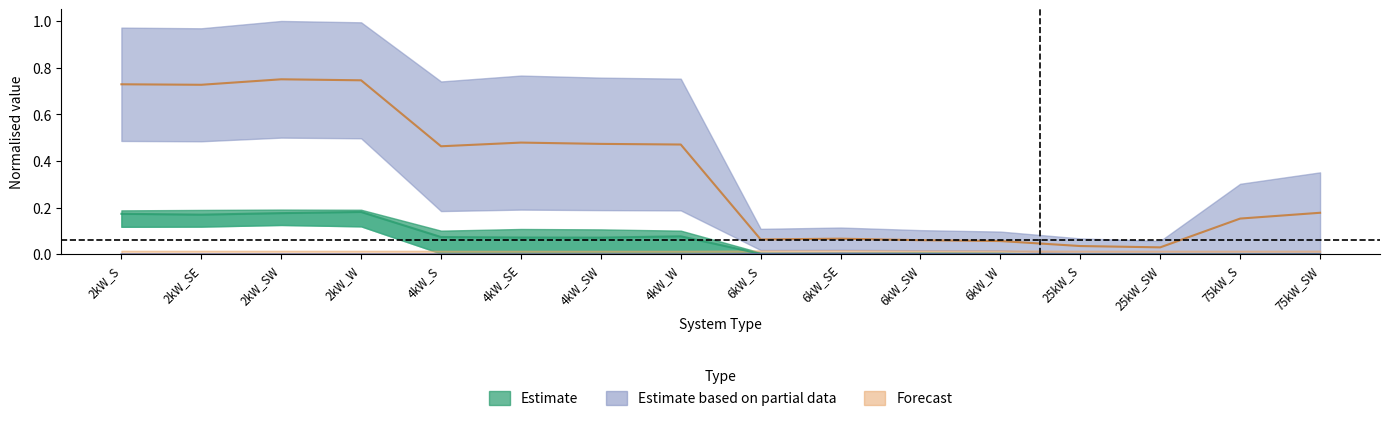

What is the label of the 12th point from the right?

4kW_S